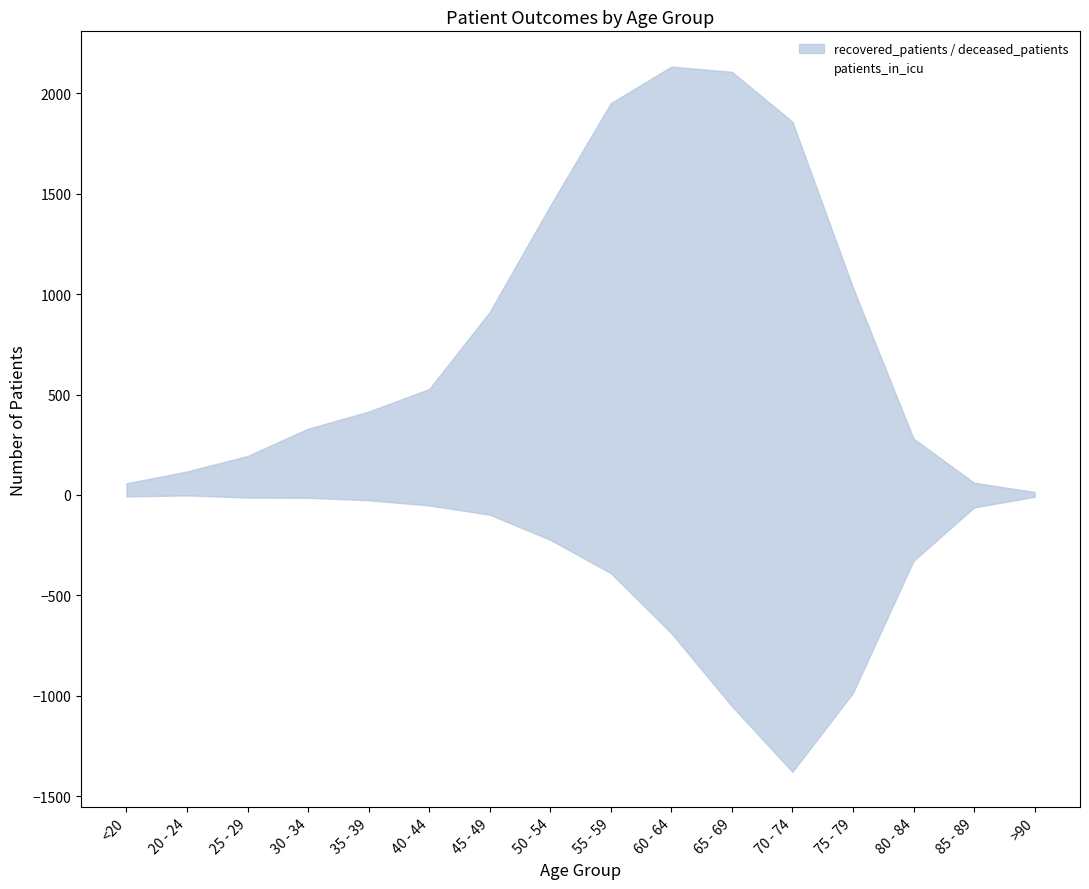

How many data points in recovered_patients are less than 527?

8